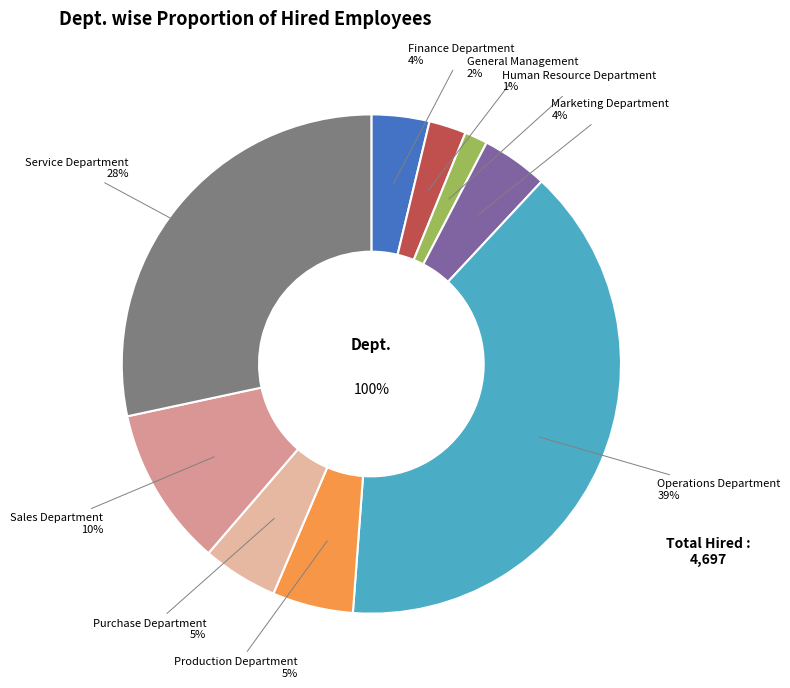

Which has a higher value, Finance Department or Purchase Department?

Purchase Department